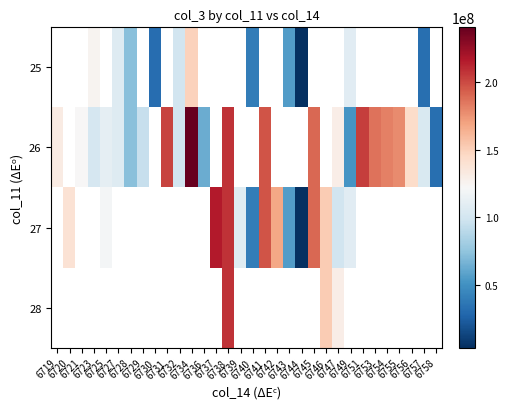

List the series in order of their peak value, highest first.

25, 26, 27, 28